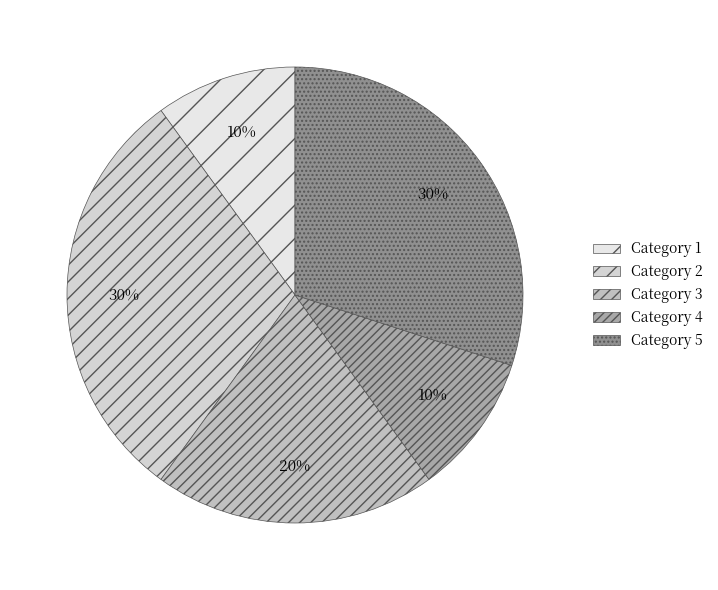

Count the number of slices in the pie.

5